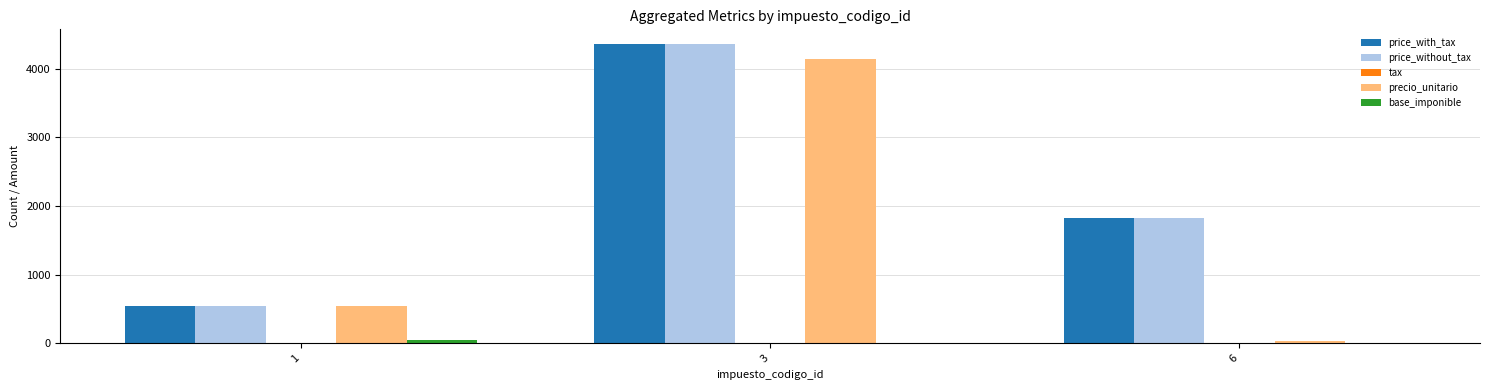

What is the total value across all series at 1?

1694.2